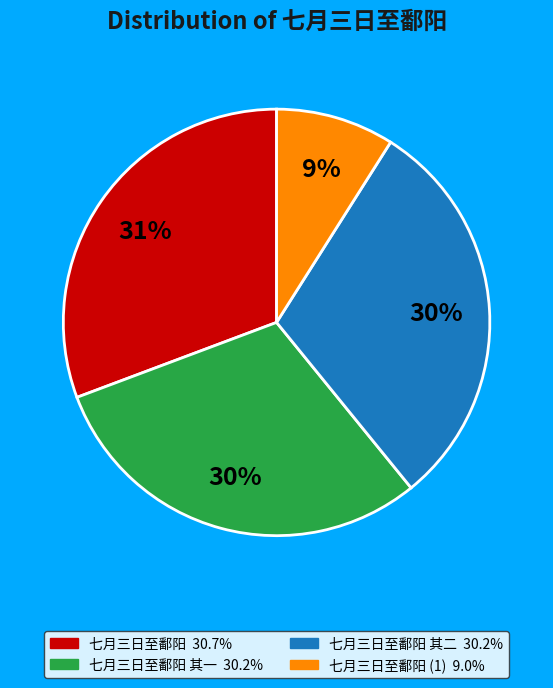

Is there a majority slice in this chart?

No